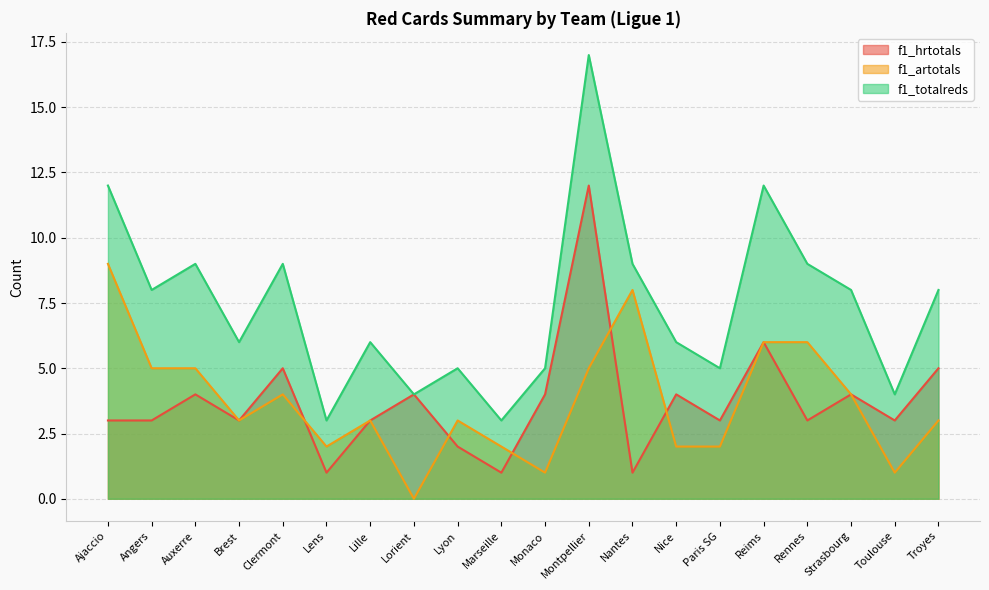

What are all the series names shown in the legend?

f1_hrtotals, f1_artotals, f1_totalreds